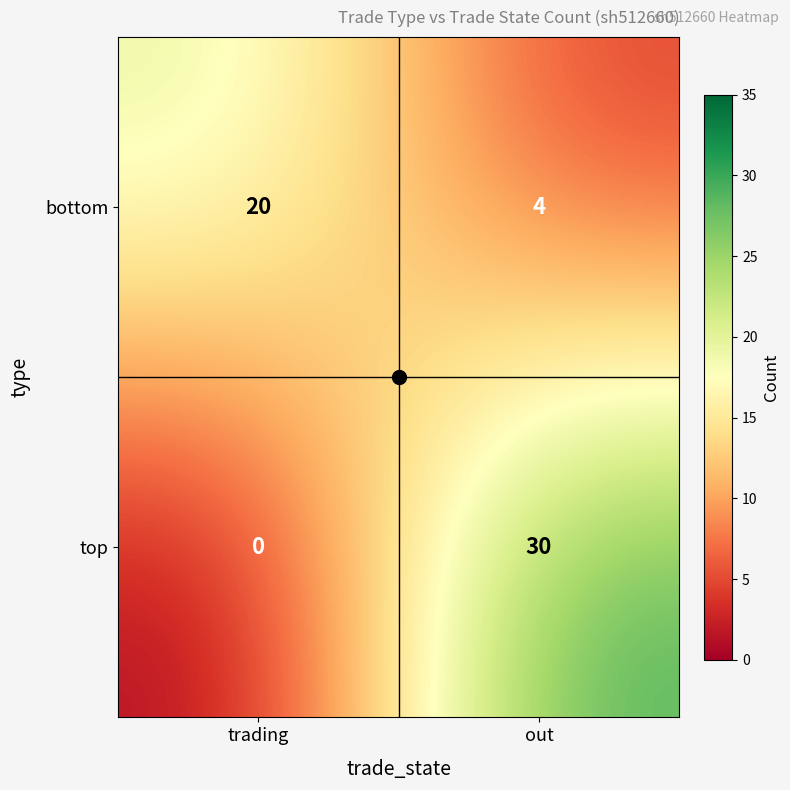

At which label does bottom reach its peak?

trading